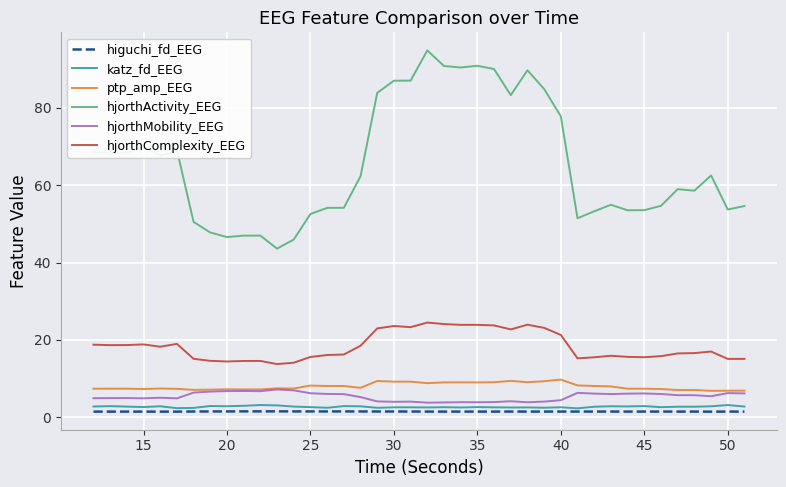

What is the highest value of the hjorthComplexity_EEG series?

24.5